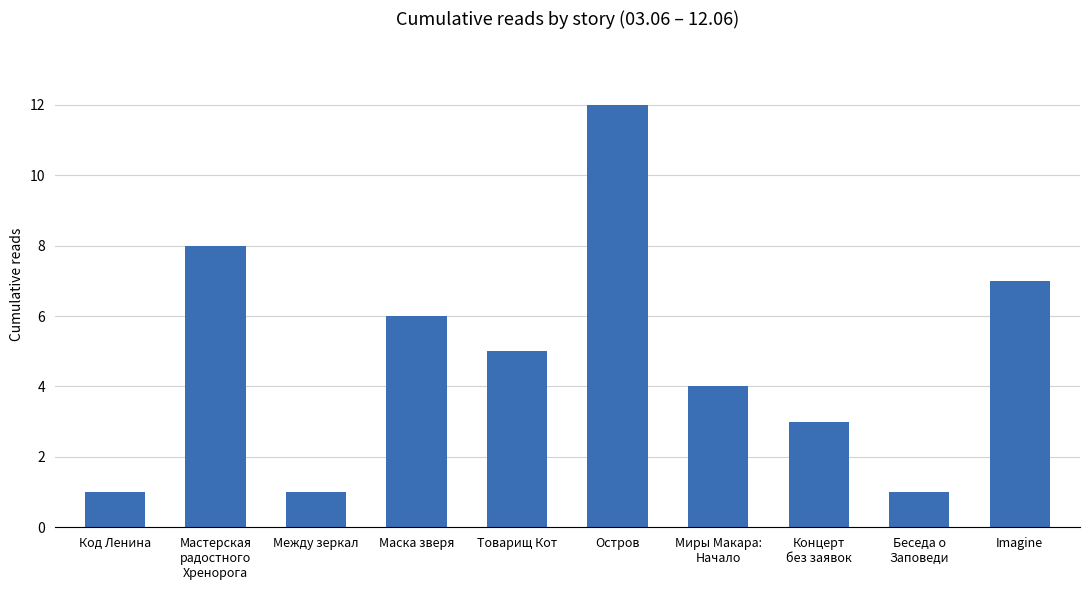

Approximately how many times larger is the value at Между зеркал compared to Беседа о
Заповеди?

1.0